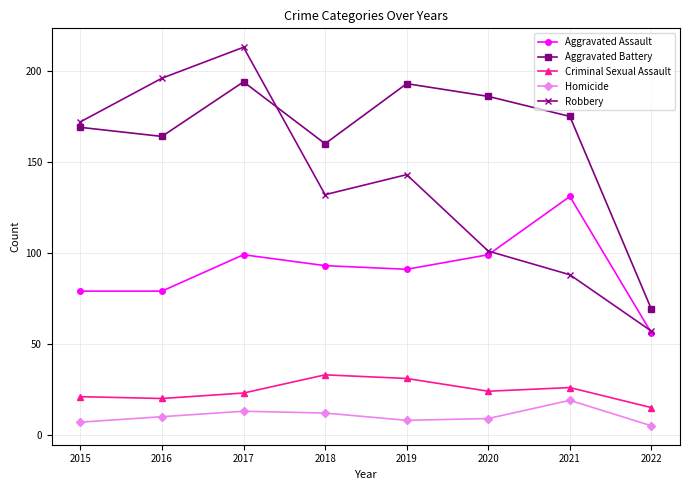

What are all the series names shown in the legend?

Aggravated Assault, Aggravated Battery, Criminal Sexual Assault, Homicide, Robbery